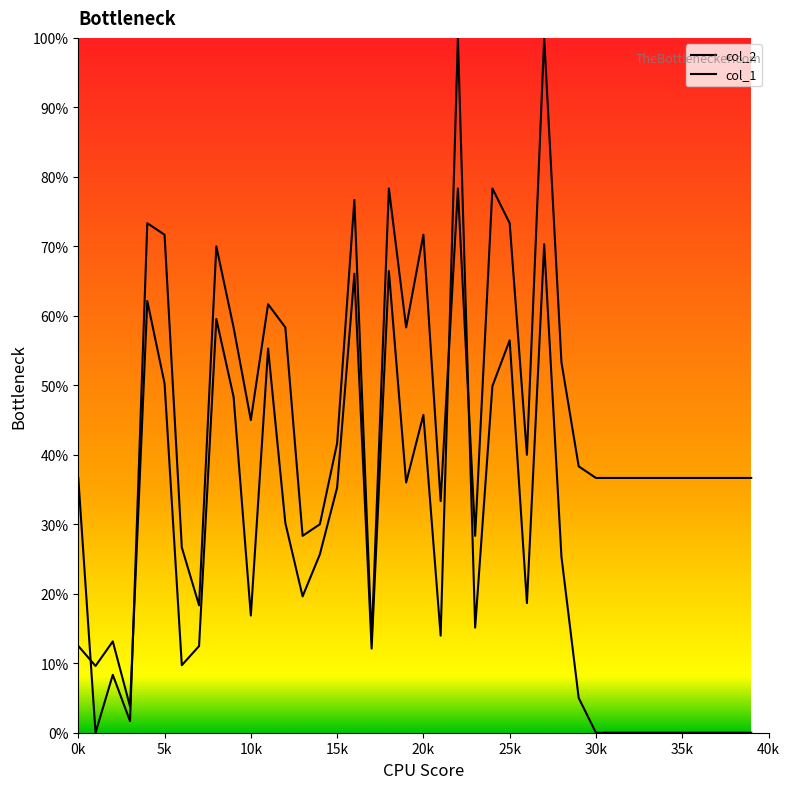

What is the sum of the col_1 values at 30 and 3?

38.3